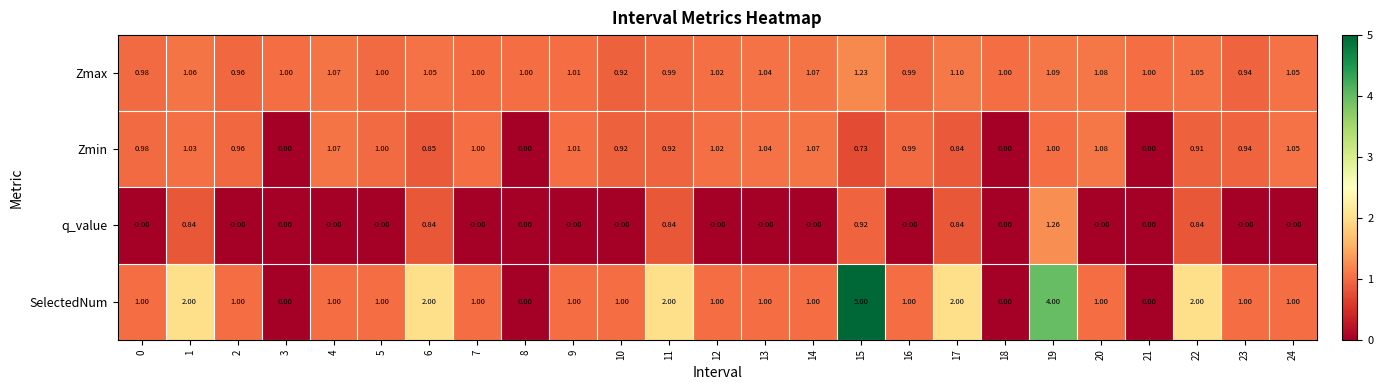

Rank the series by their maximum value, from lowest to highest.

Zmin, Zmax, q_value, SelectedNum